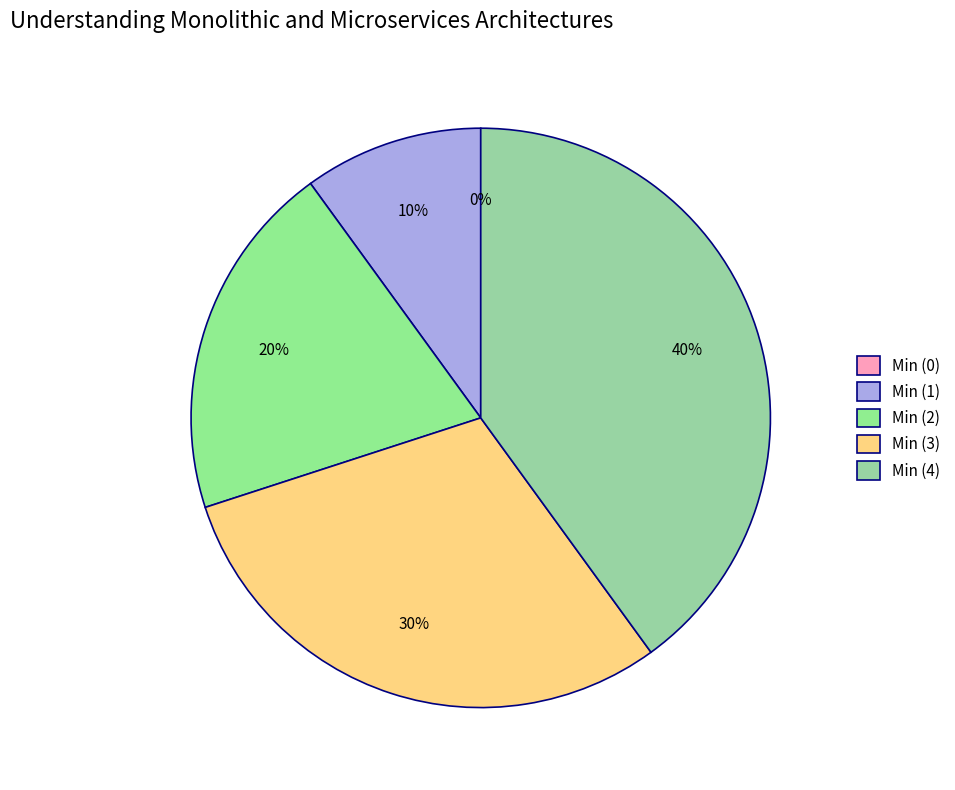

The Min slice represents 26% of the pie. True or false?

False